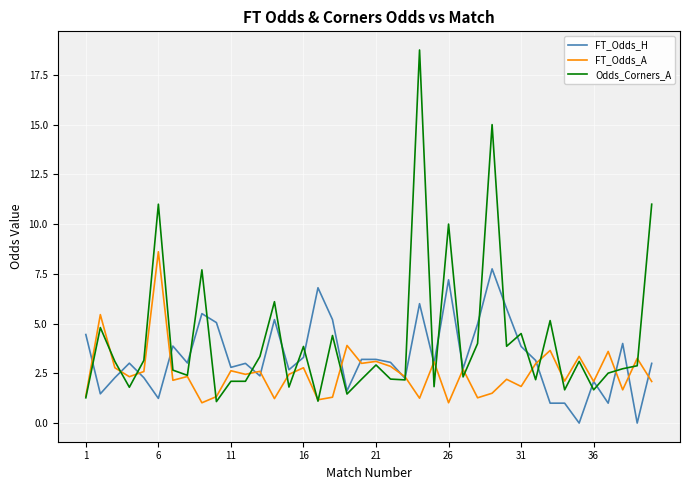

Which series has the widest spread of values?

Odds_Corners_A